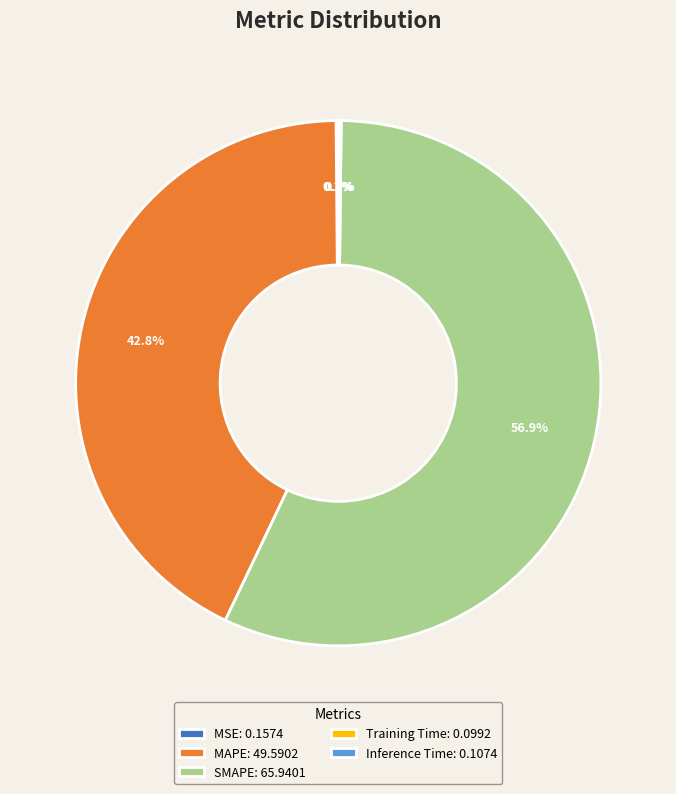

Does any single category account for the majority?

Yes